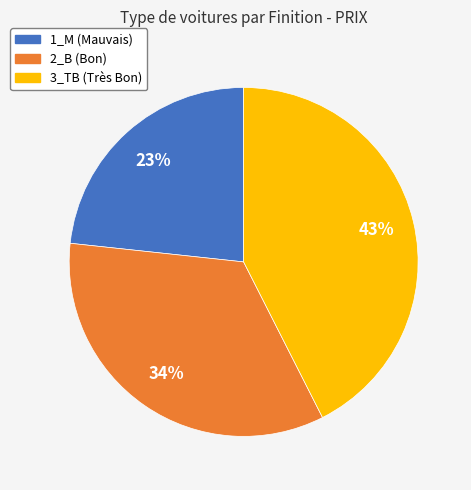

To the nearest percent, what is the average slice percentage?

33%